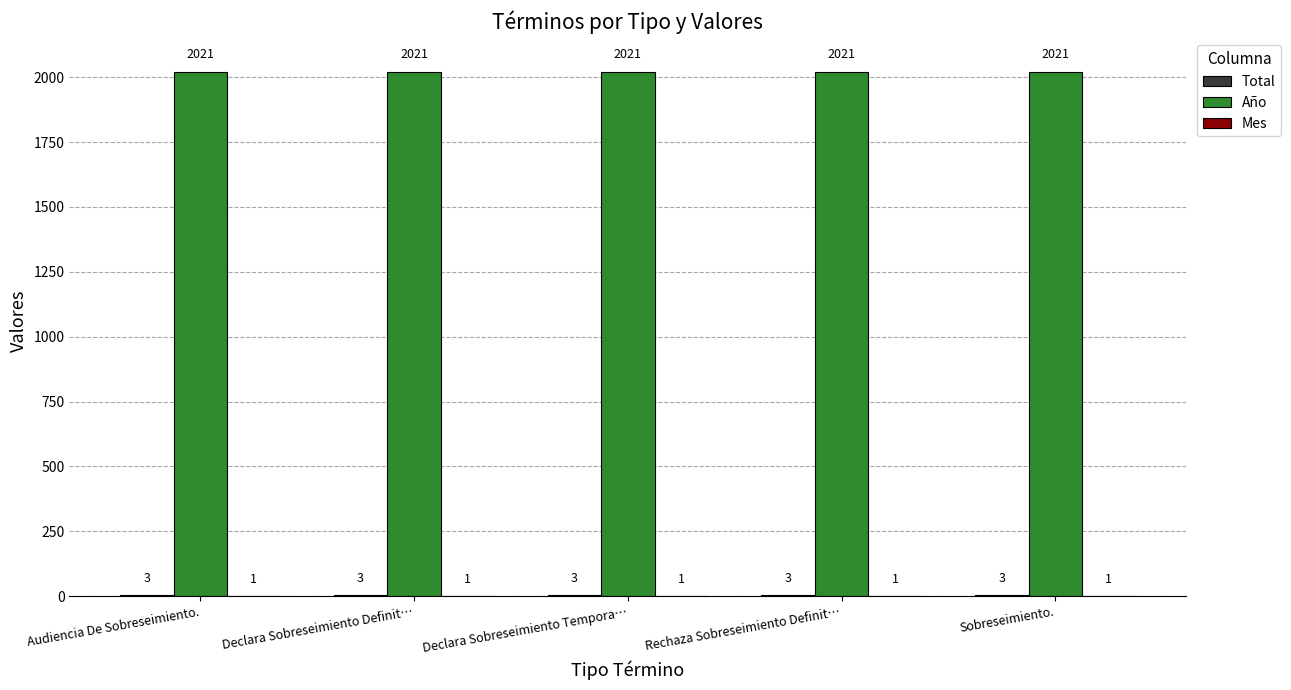

What value does the Año series have at Rechaza Sobreseimiento Definit…?

2021